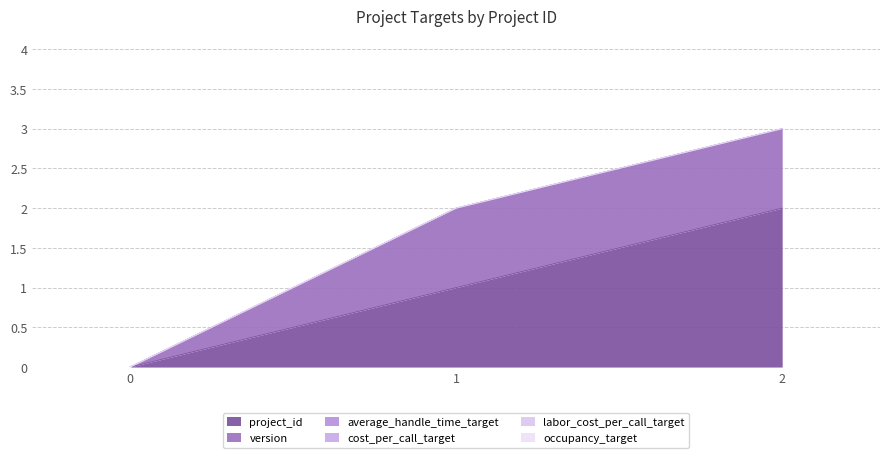

Is it true that average_handle_time_target equals 0 at 1?

True